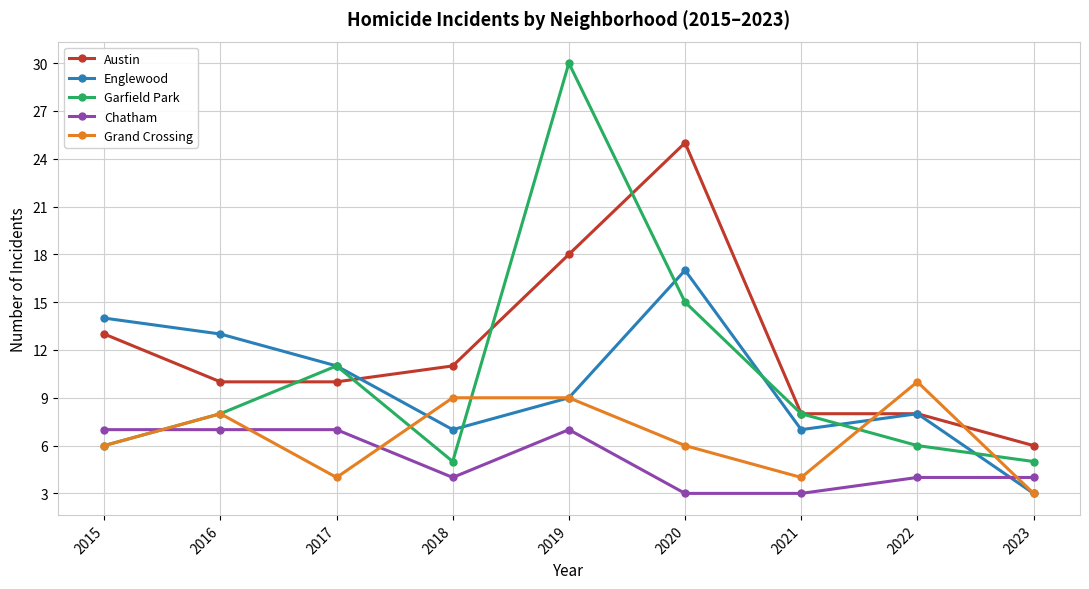

Is it true that Austin equals 8 at 2023?

False